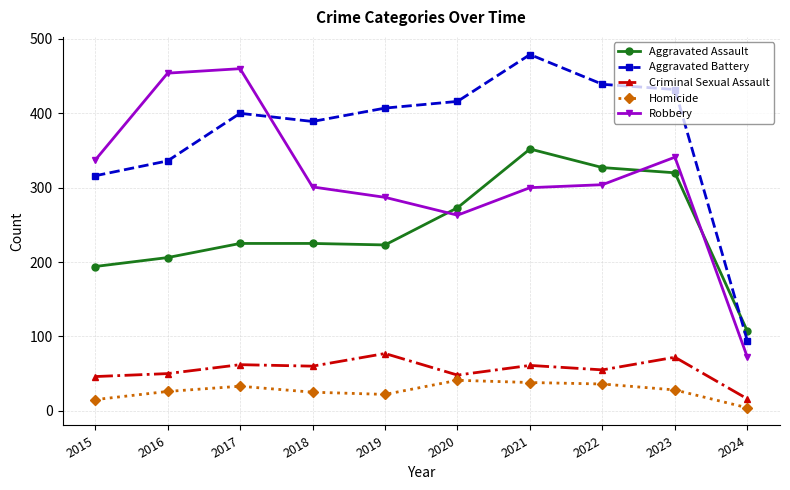

How many distinct data groups are displayed?

5